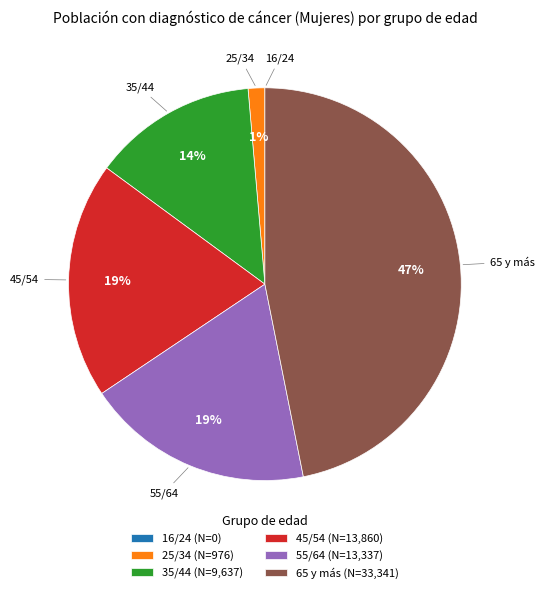

Does 45/54 account for over 50% of the chart?

No